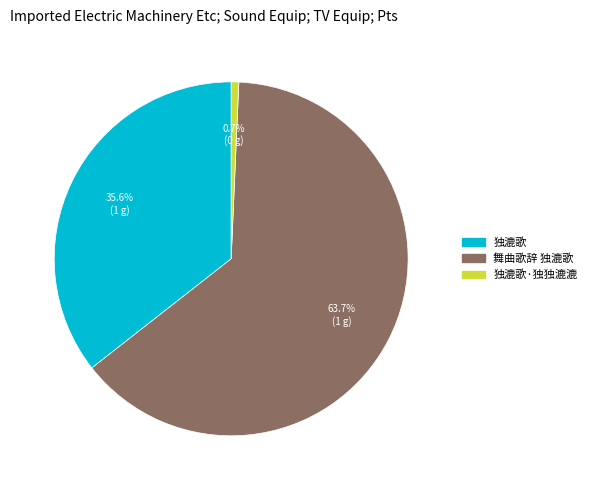

Rank the categories by value from highest to lowest.

舞曲歌辞 独漉歌, 独漉歌, 独漉歌·独独漉漉